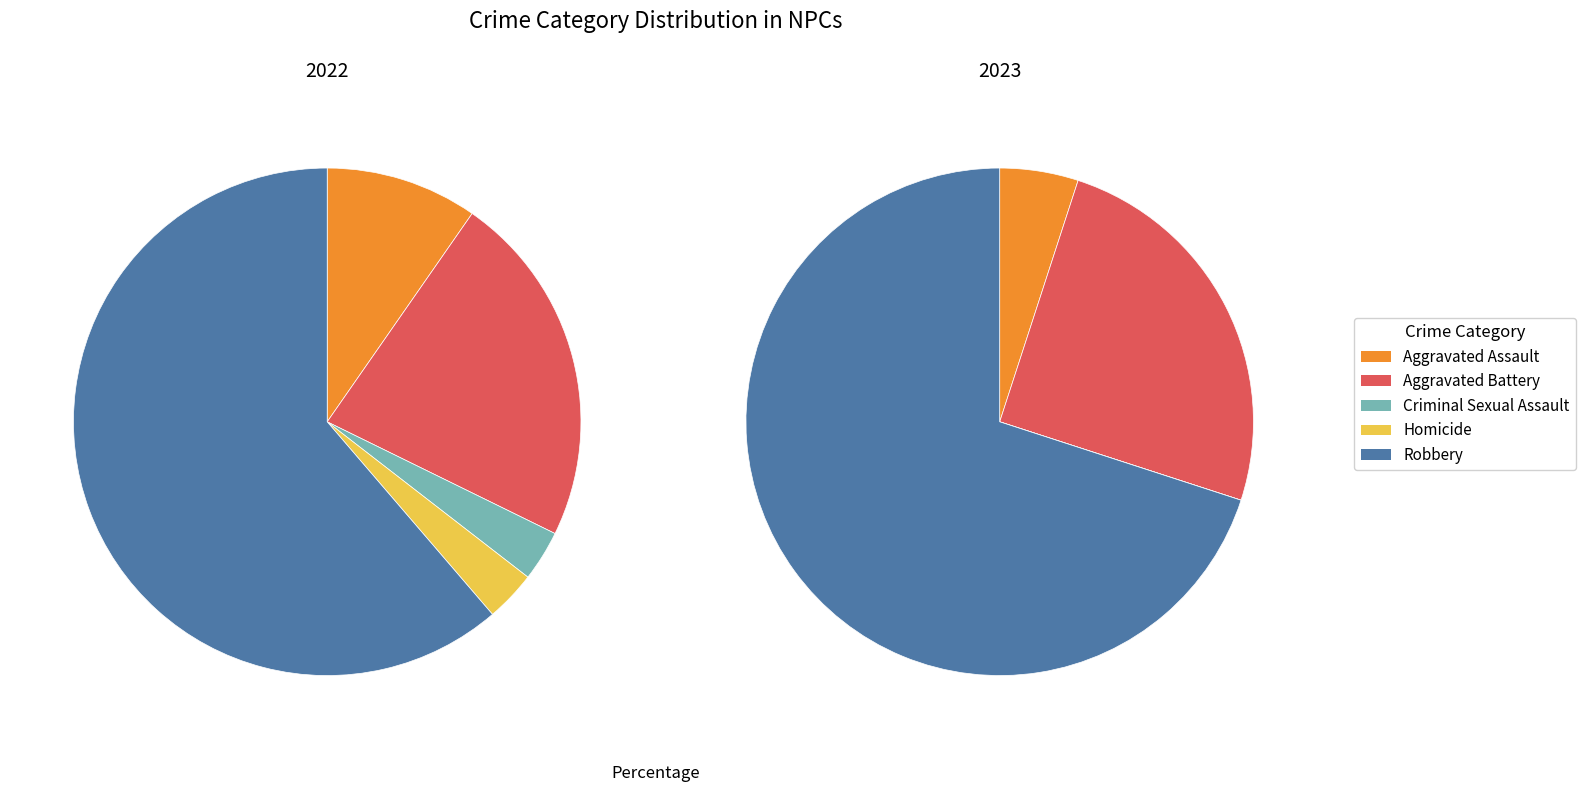

What percentage is the 3 slice, to the nearest percent?

3%